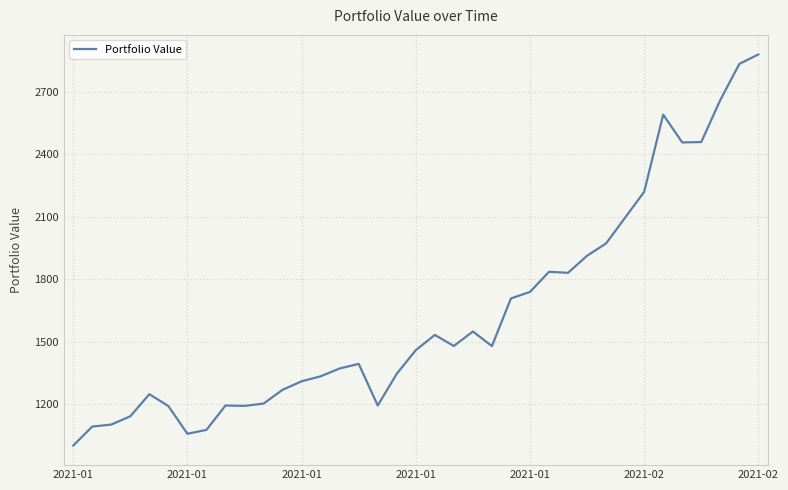

What is the maximum value shown in the chart?

2881.0